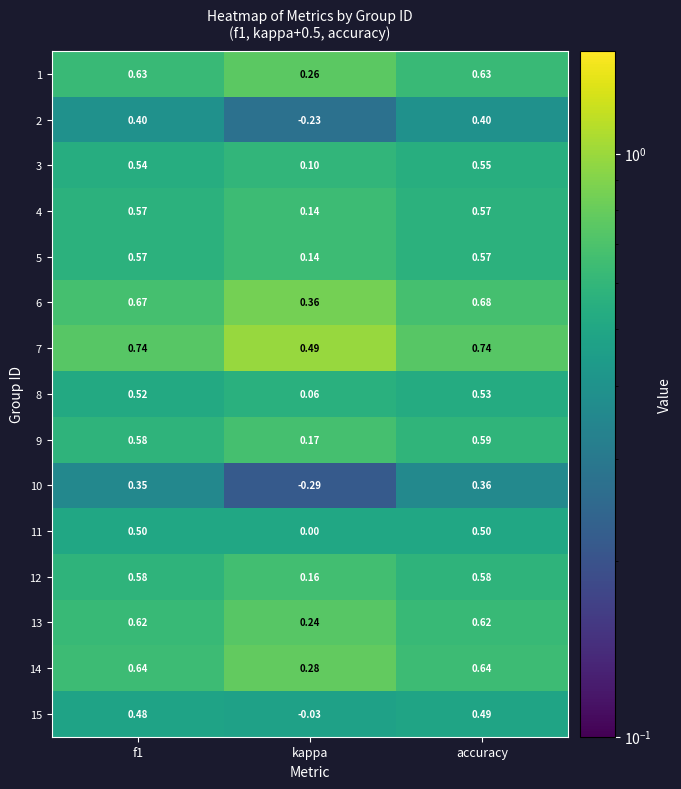

At how many categories does at least one series exceed 0?

3